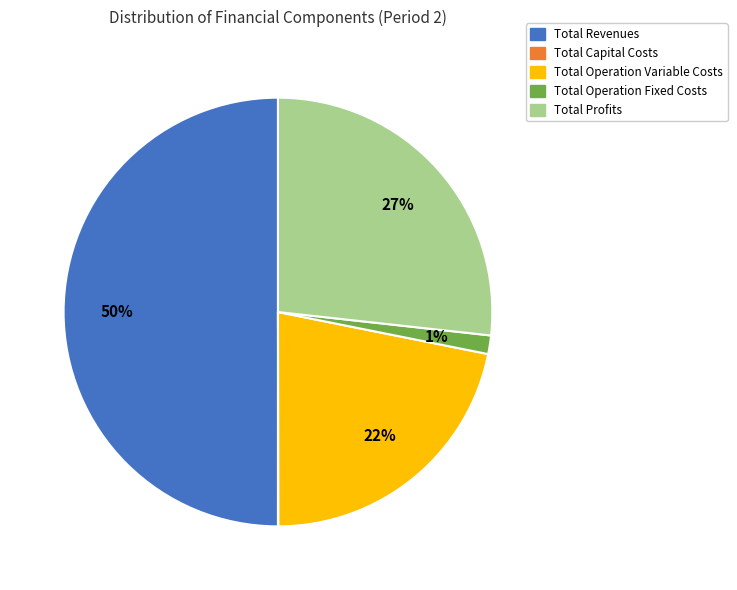

Which has a higher value, Total Revenues or Total Profits?

Total Revenues